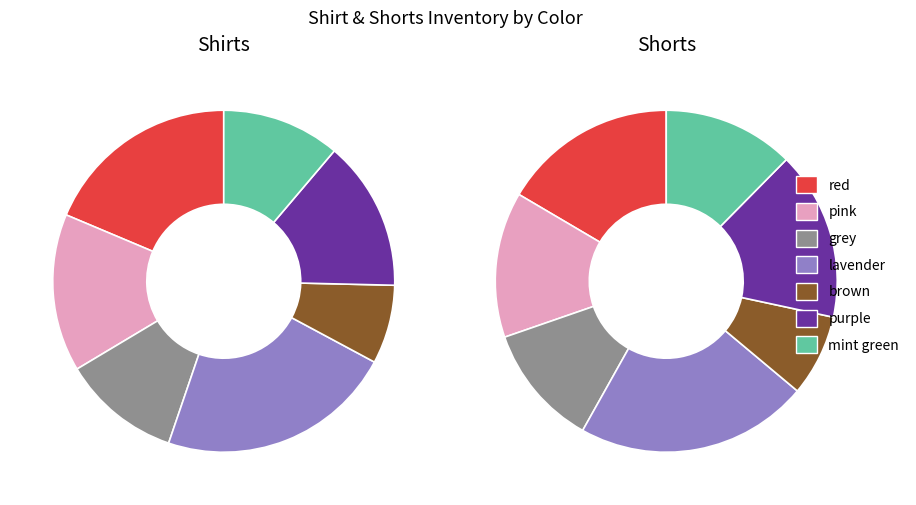

To the nearest percent, what percentage of the pie is pink?

14%